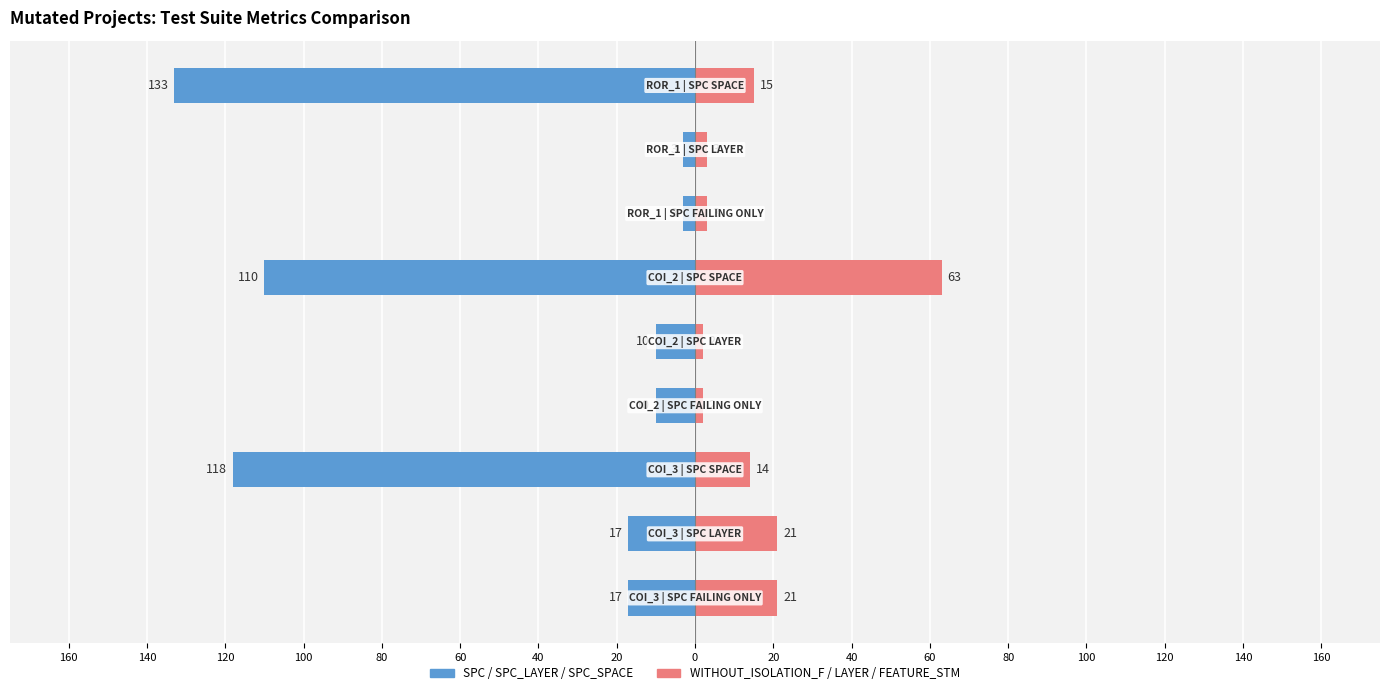

Is the value of Left Metric (SPC/SPC_LAYER/SPC_SPACE) at 60 greater than the value of Right Metric (WITHOUT_ISOL_F/LAYER/FEATURE_STM) at 120?

No